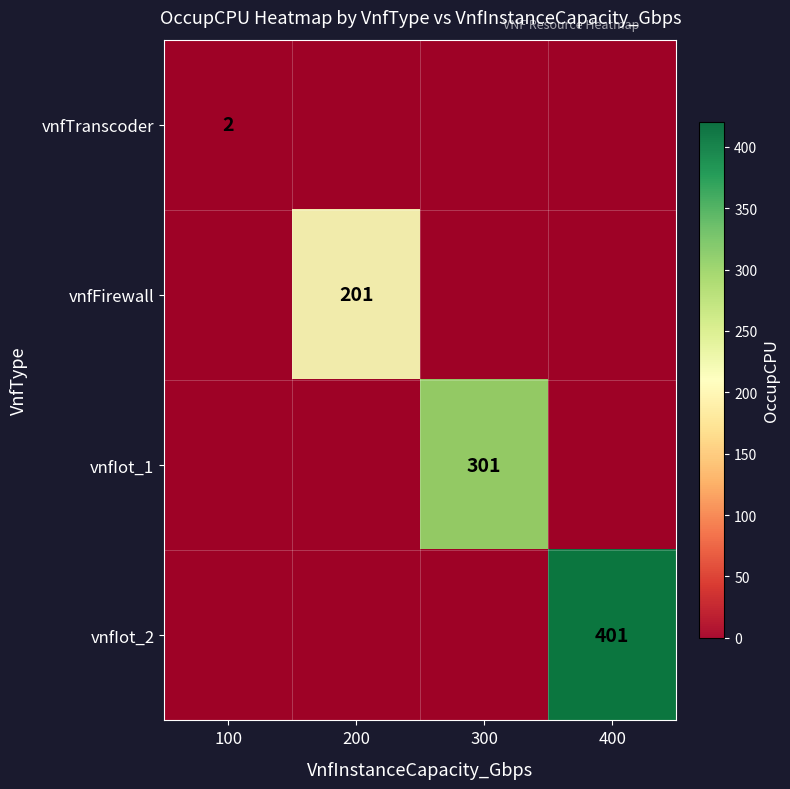

What is the difference between the highest and lowest values at 200?

199